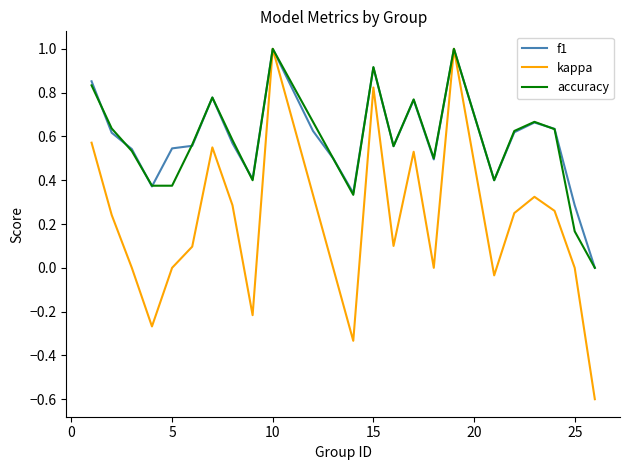

Does the chart display data point markers on the line(s)?

No